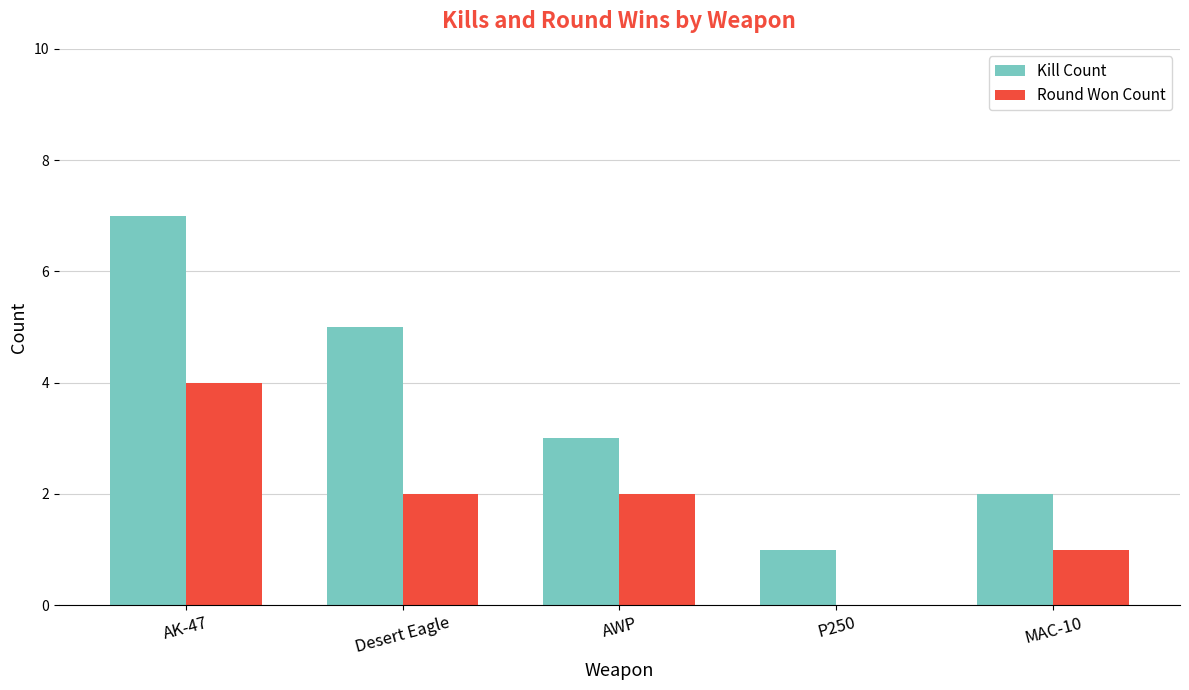

How many groups of bars are there?

5